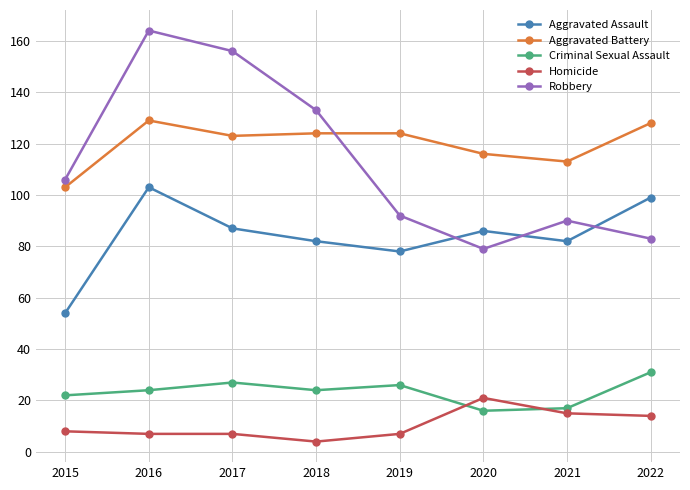

What are all the series names shown in the legend?

Aggravated Assault, Aggravated Battery, Criminal Sexual Assault, Homicide, Robbery